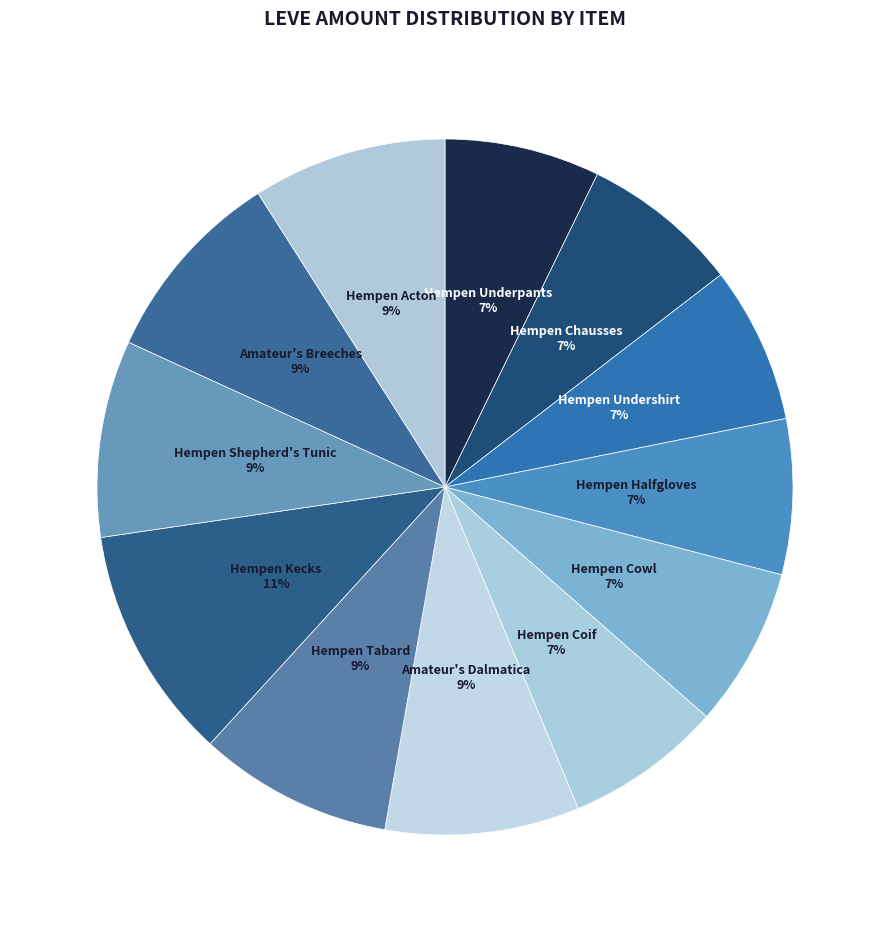

Rank the categories by value from highest to lowest.

Hempen Kecks, Hempen Shepherd's Tunic, Amateur's Breeches, Amateur's Dalmatica, Hempen Tabard, Hempen Acton, Hempen Cowl, Hempen Chausses, Hempen Undershirt, Hempen Coif, Hempen Underpants, Hempen Halfgloves